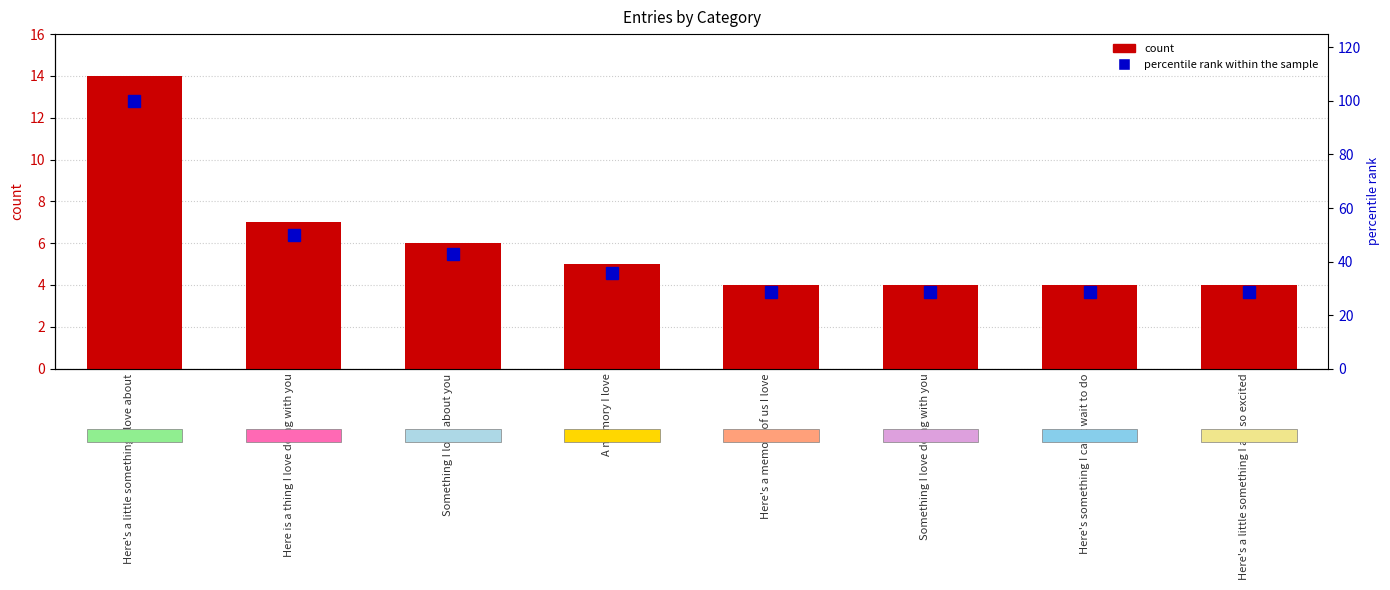

Rank the series at Here's something I can't wait to do from highest to lowest value.

percentile rank within the sample, count